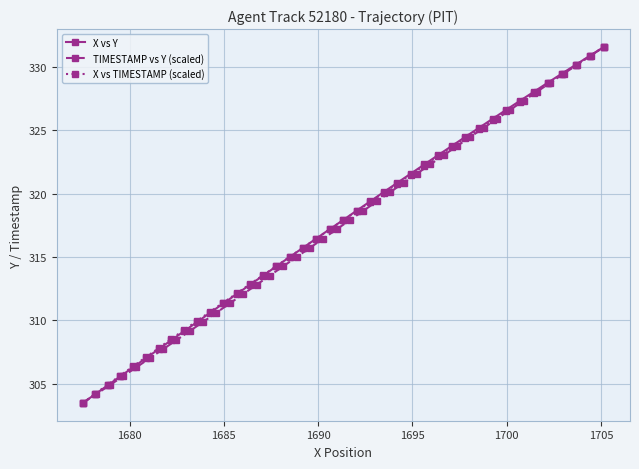

True or false: X vs Y has more than 0 points higher than both neighbors.

False